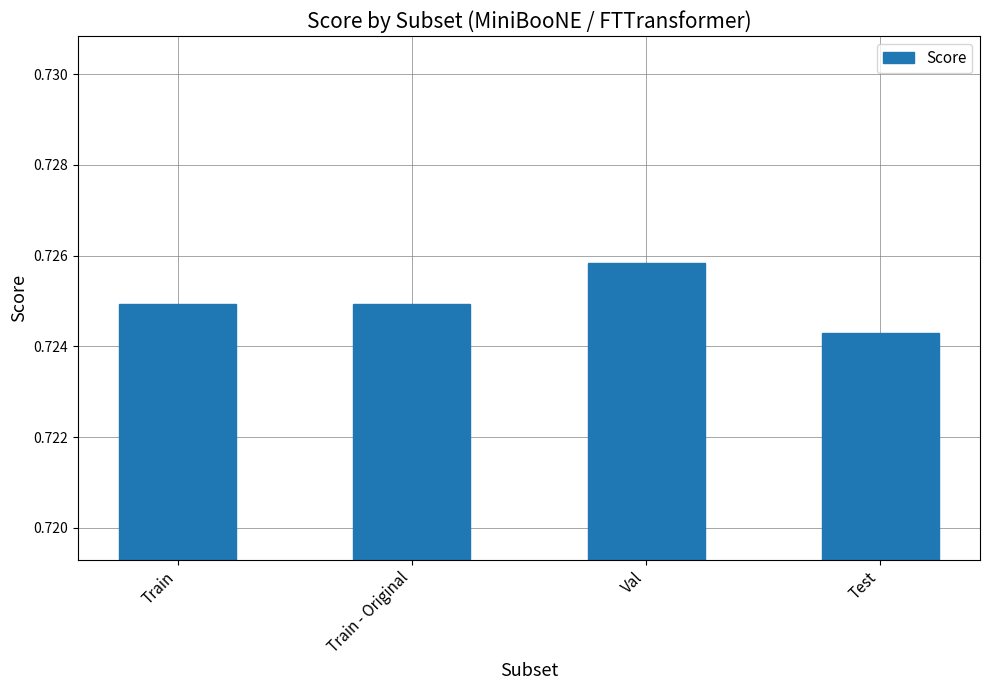

Are the bars grouped side by side (vs. stacked)?

No